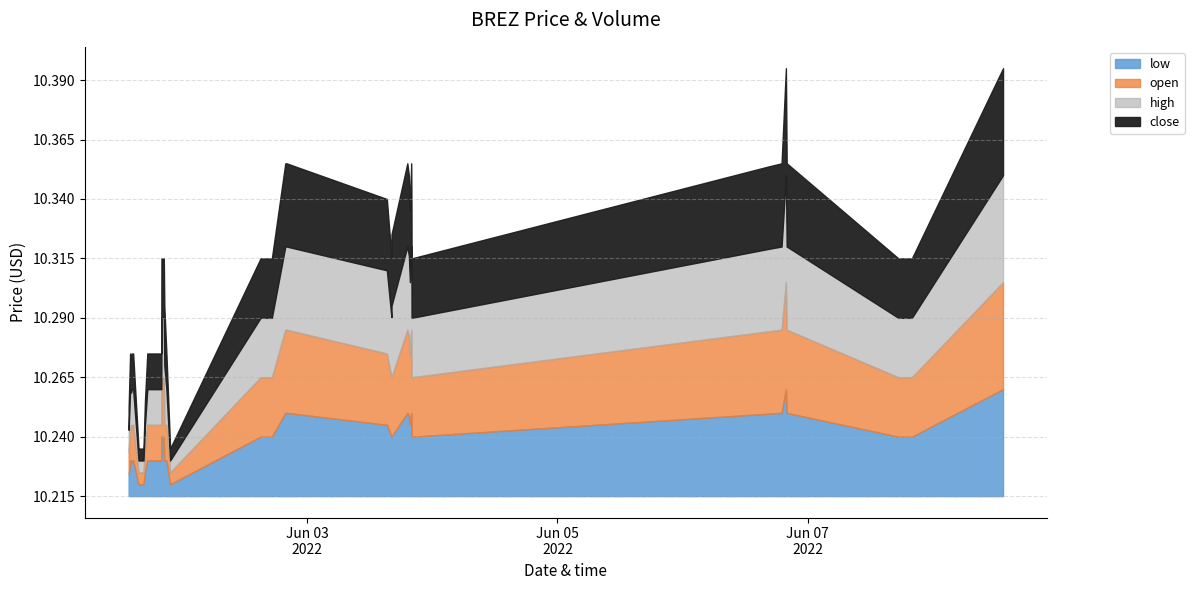

True or false: high and open intersect in this chart.

False